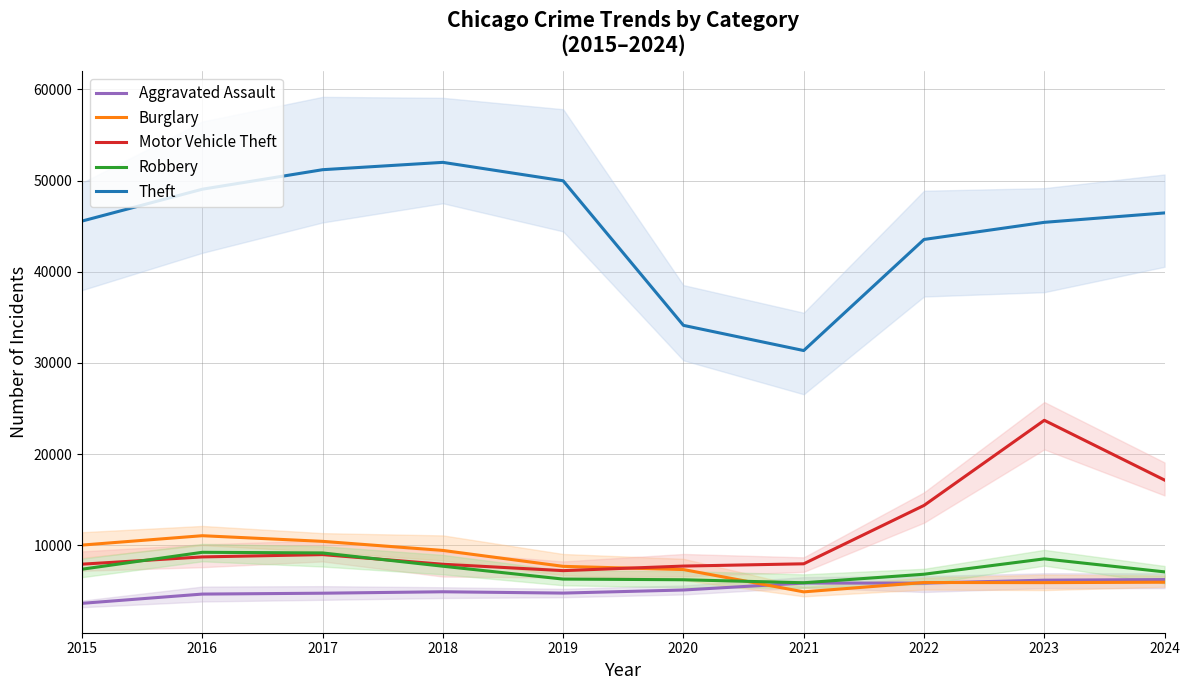

What are all the series names shown in the legend?

Aggravated Assault, Burglary, Motor Vehicle Theft, Robbery, Theft